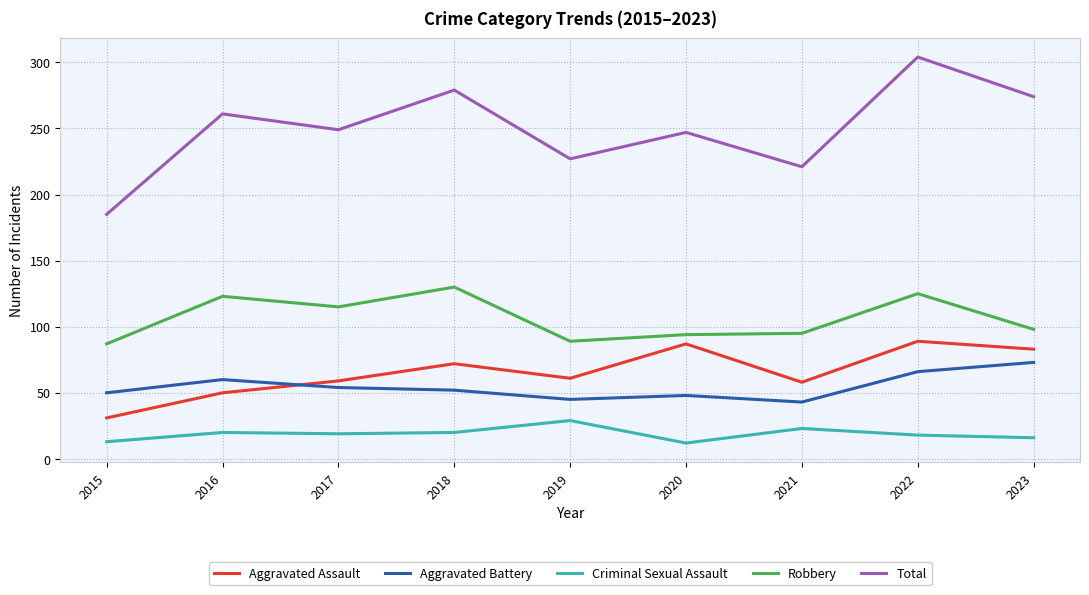

Where does the Total series first go above 249?

2016